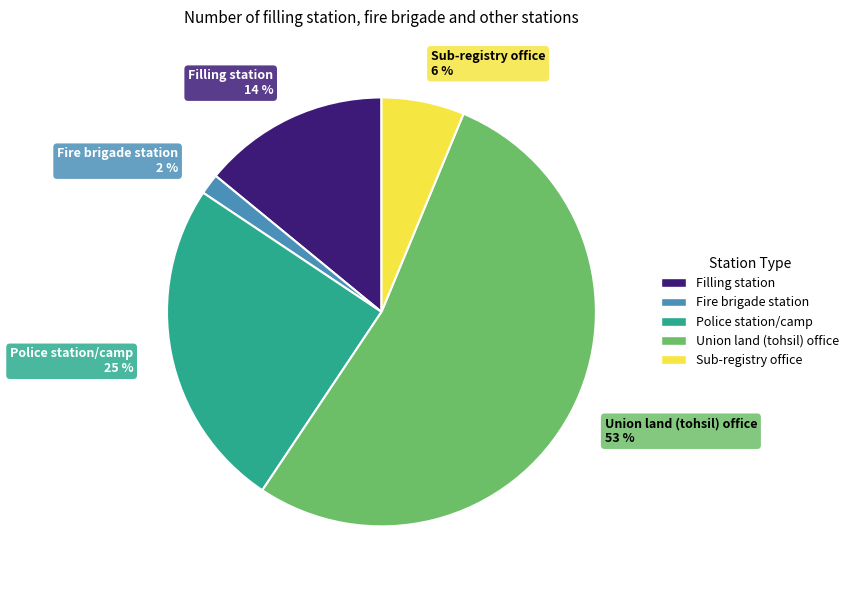

Is it true that Union land (tohsil) office is 53% of the pie?

True